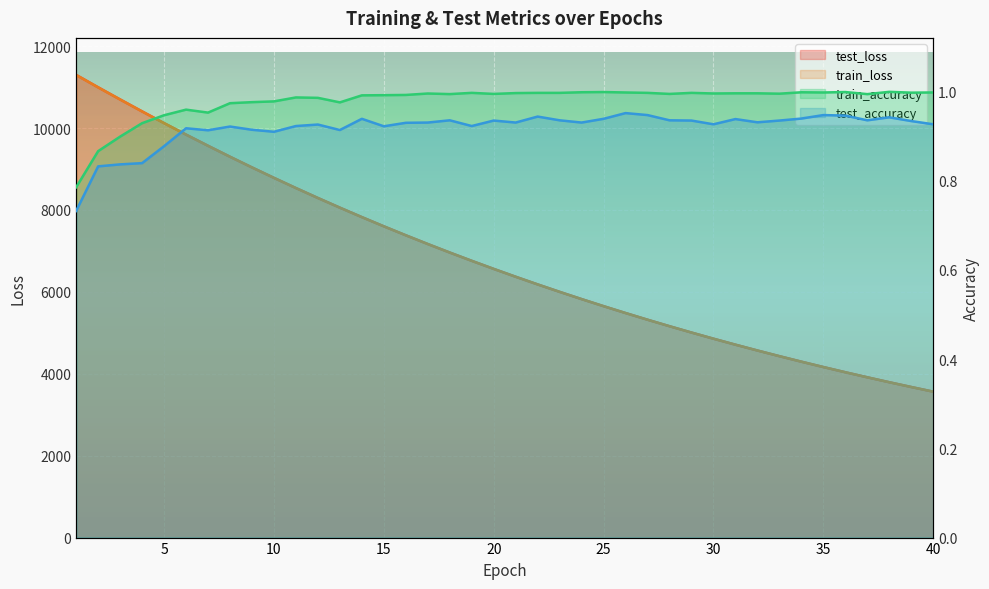

What is the difference between the maximum and minimum values in the test_loss series?

7734.8